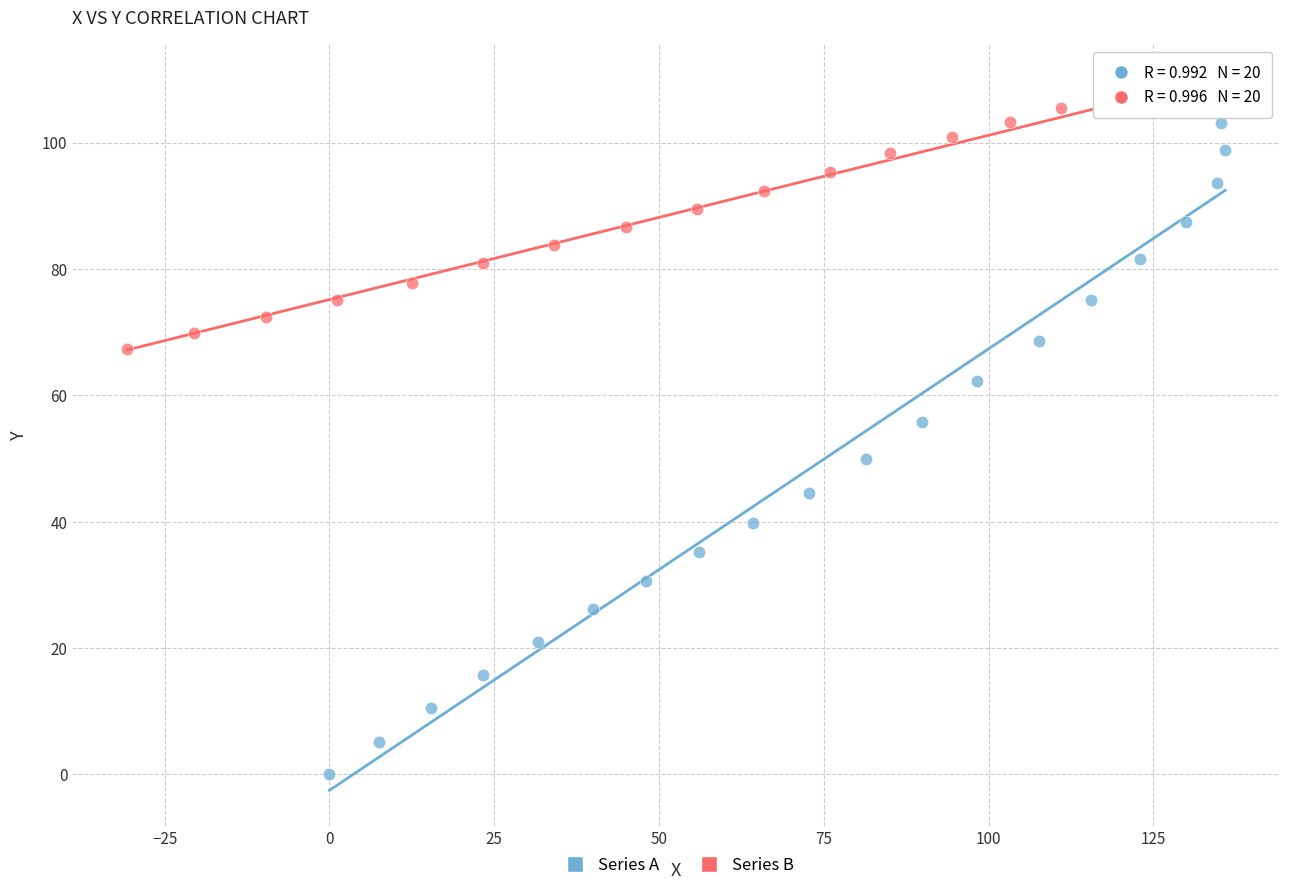

Which series has the largest Y range (max minus min)?

Series A